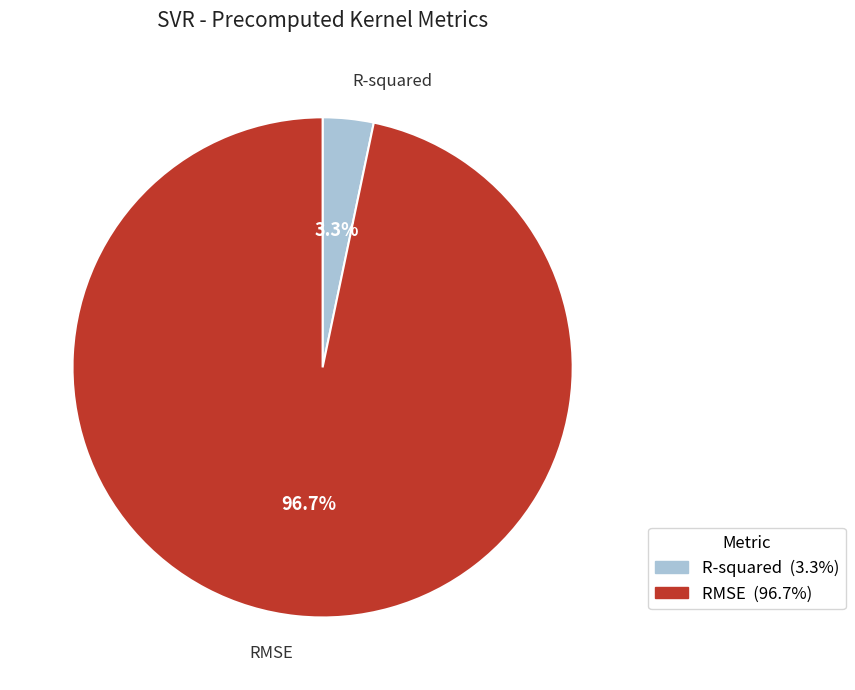

To the nearest percent, what percentage of the pie is RMSE?

97%